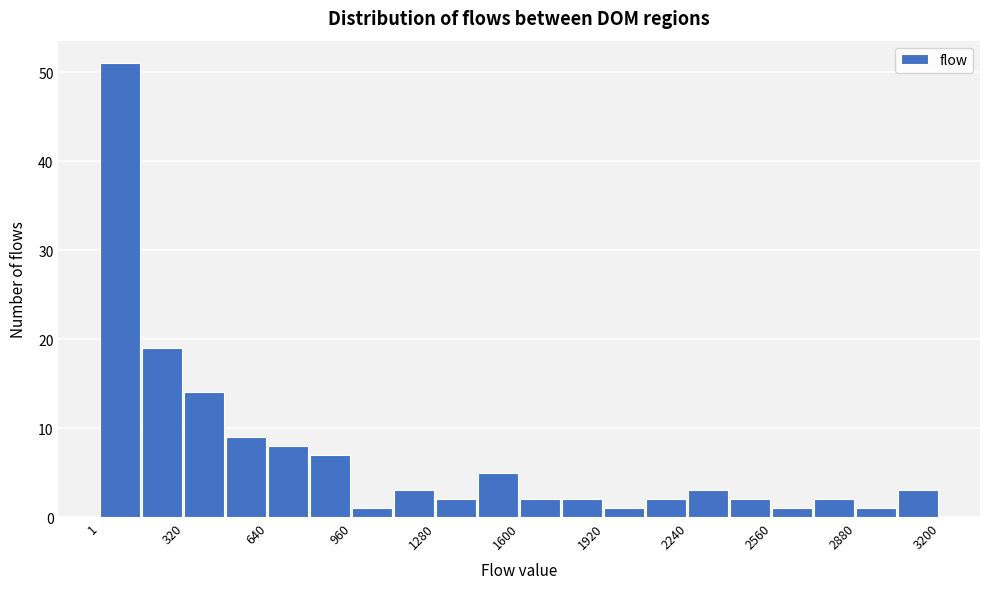

Read against the x-axis, roughly where is the centre of the tallest bar?

100